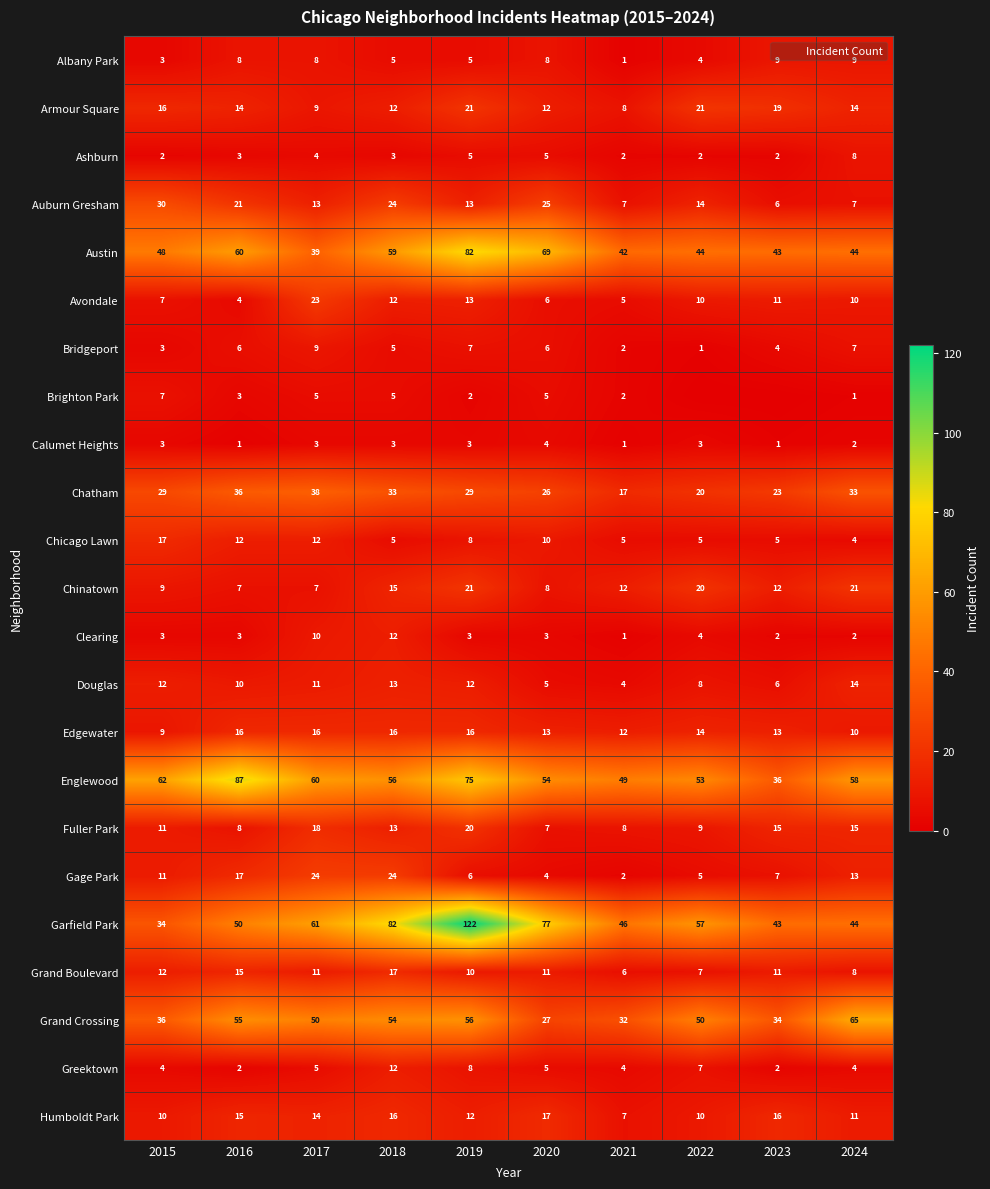

How many data points does each series have?

10